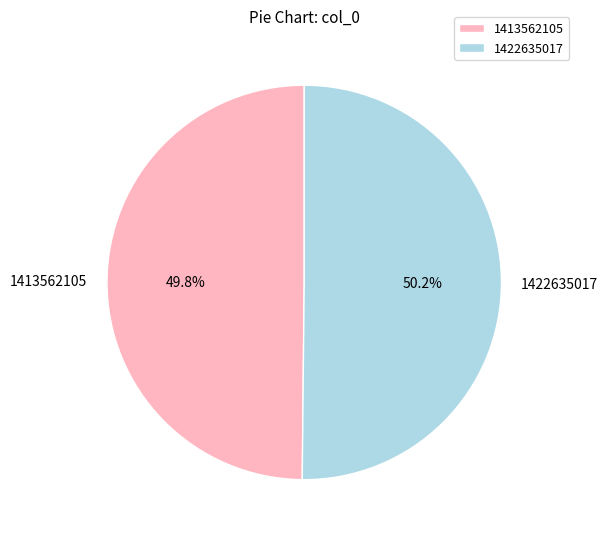

What is the ratio of the value at 1422635017 to the value at 1413562105?

1.0